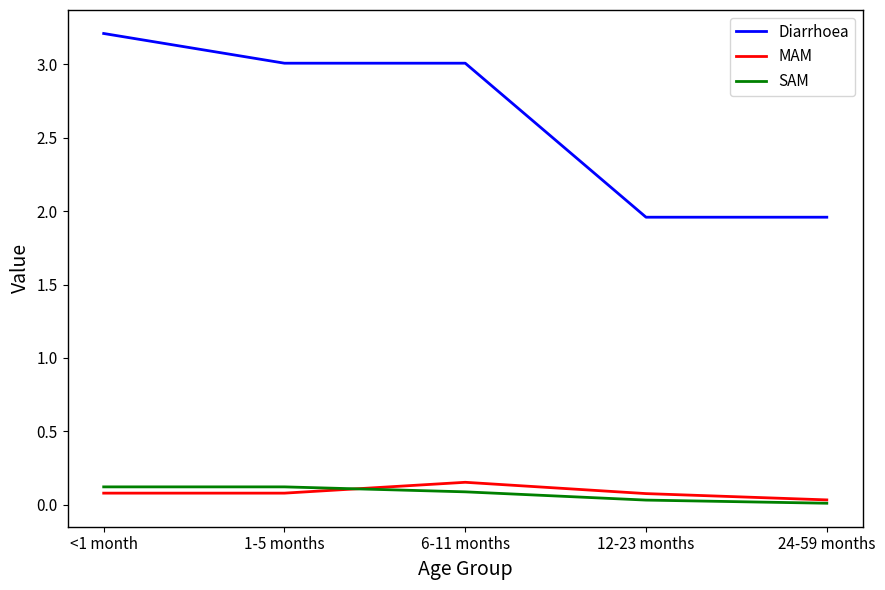

The SAM series shows 0.1 at 1-5 months. True or false?

True